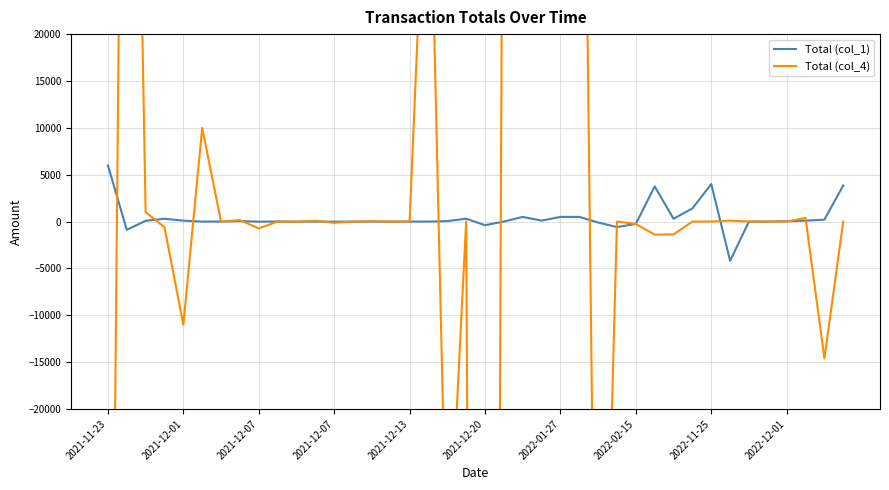

What is the average value of the Total (col_1) series?

392.5